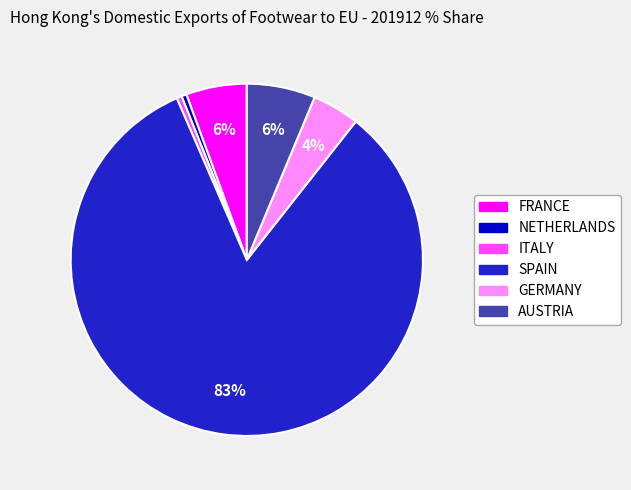

Which slice is the largest?

SPAIN